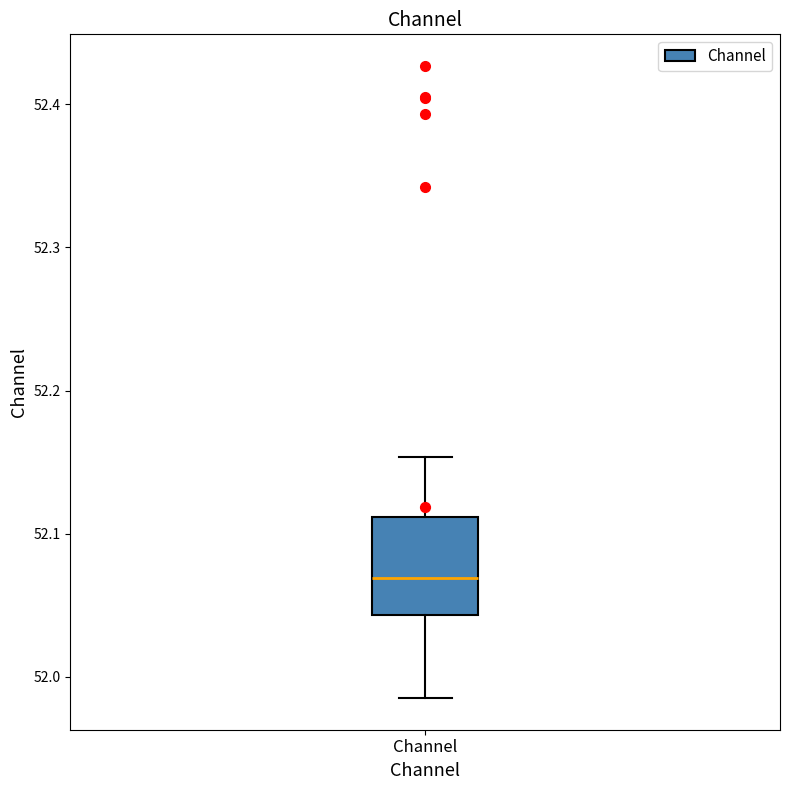

Transcribe this box plot: give where the median line is, the range the box spans, and where the two whiskers end, as read against the y-axis. The values are not printed on the chart, so give them approximately, as read against the axis.

median 52.07, box 52.04 to 52.11, whiskers 51.99 to 52.15